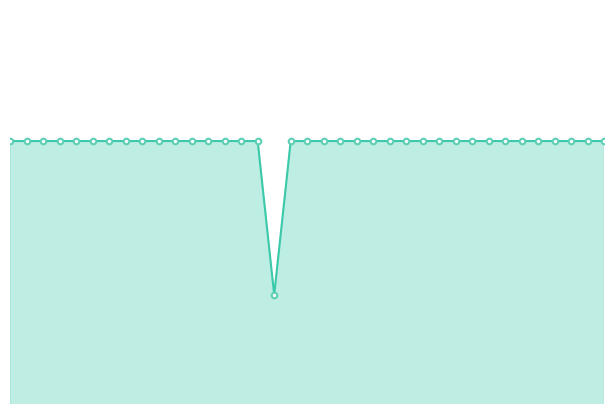

Which has a higher value, 33 or 3?

33